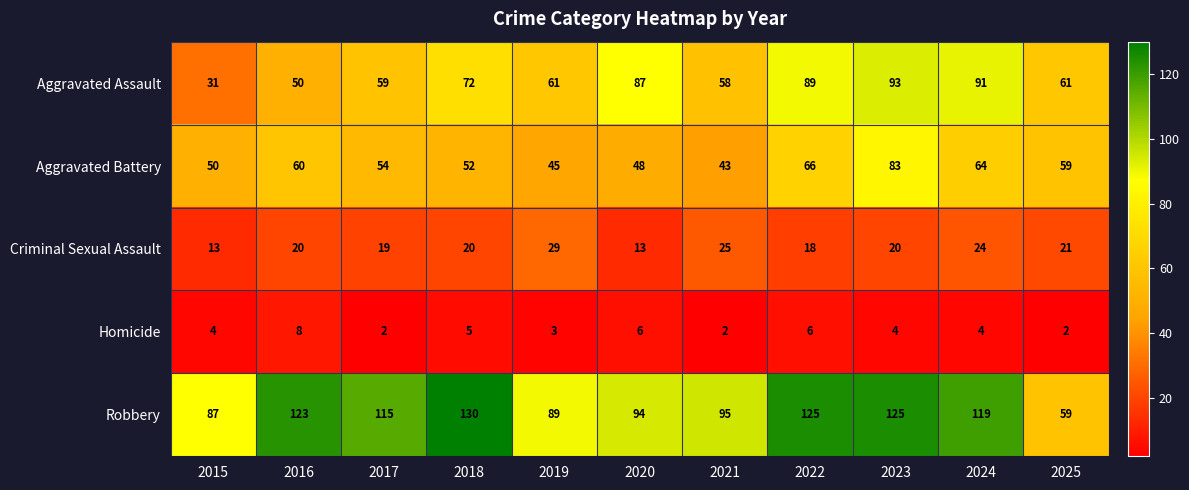

At 2019, list the series in order from largest to smallest.

Robbery, Aggravated Assault, Aggravated Battery, Criminal Sexual Assault, Homicide